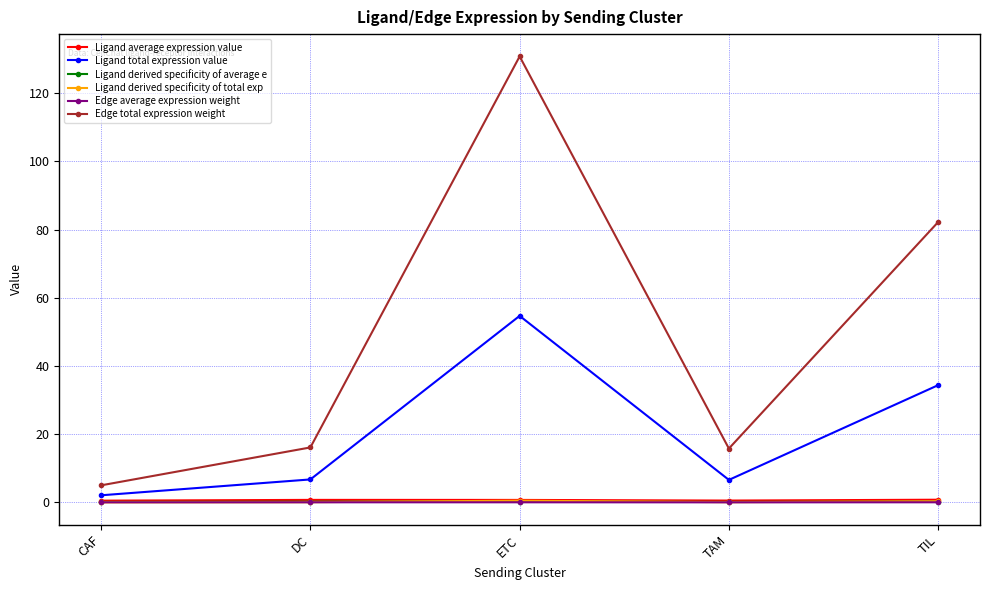

True or false: Ligand total expression value and Ligand average expression value cross at least once.

False